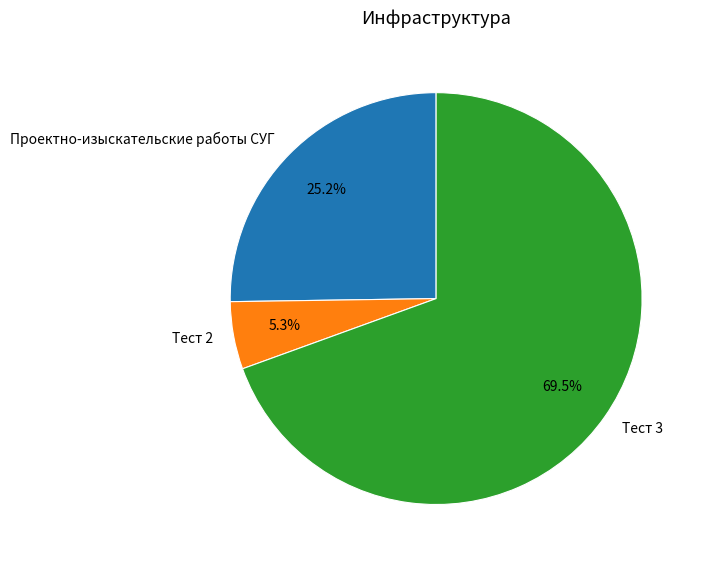

Count the number of slices in the pie.

3